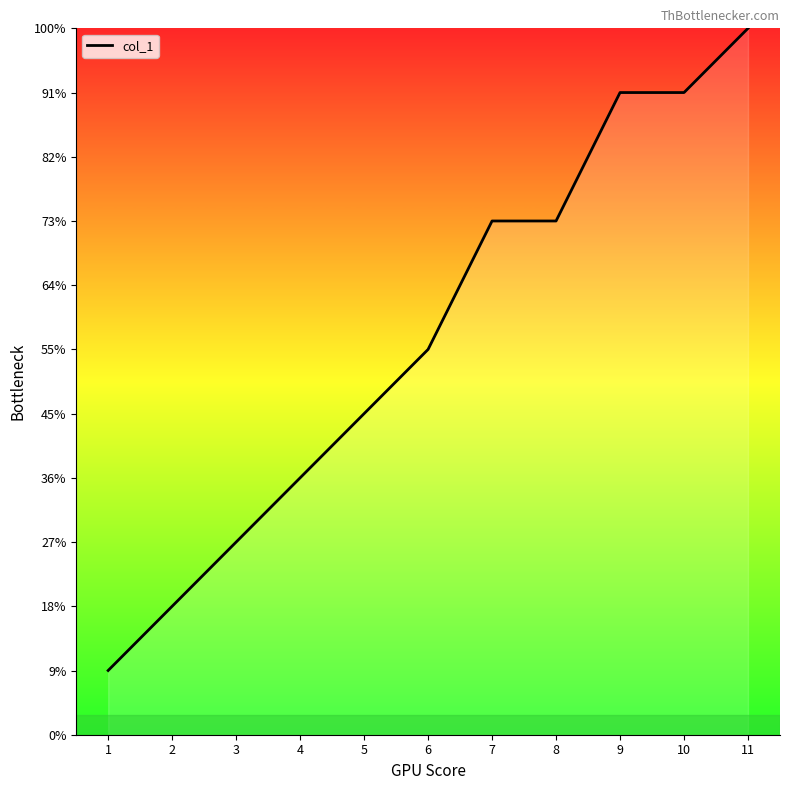

Does the chart have visible grid lines?

No